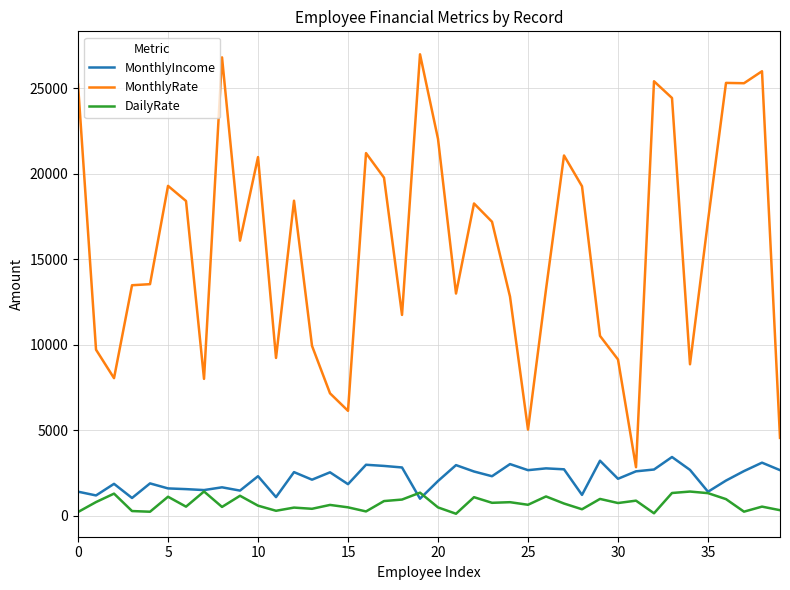

Rank the series by their maximum value, from lowest to highest.

DailyRate, MonthlyIncome, MonthlyRate